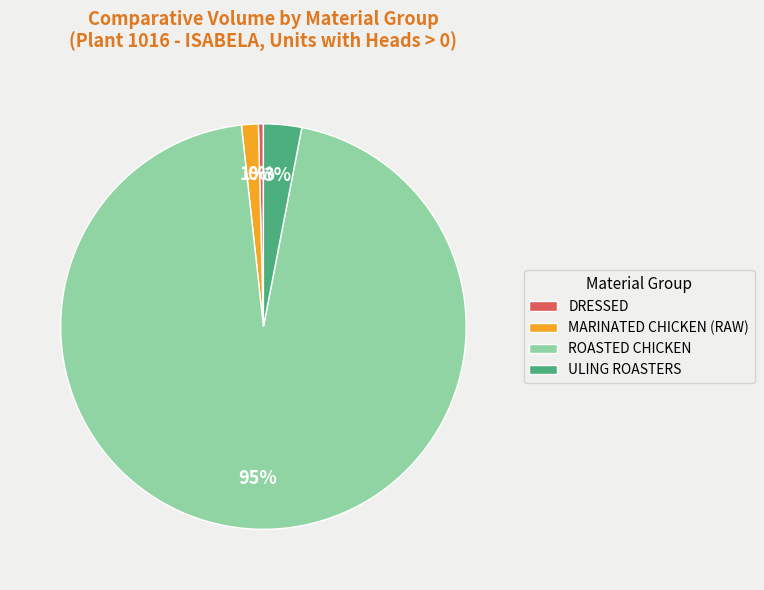

Rank the categories by value from highest to lowest.

ROASTED CHICKEN, ULING ROASTERS, MARINATED CHICKEN (RAW), DRESSED